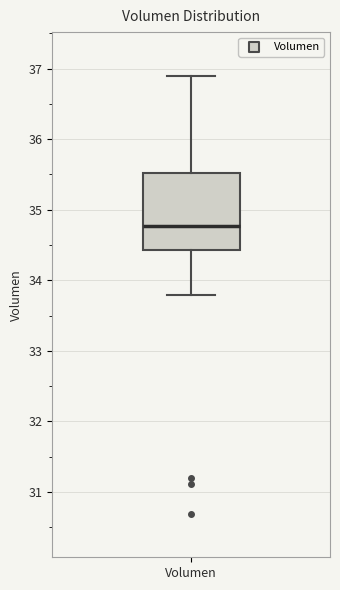

Read this box plot against the y-axis: the position of the median line, the range covered by the box, and the ends of both whiskers. The values are not printed on the chart, so give them approximately, as read against the axis.

median 34.8, box 34.4 to 35.5, whiskers 33.8 to 36.9